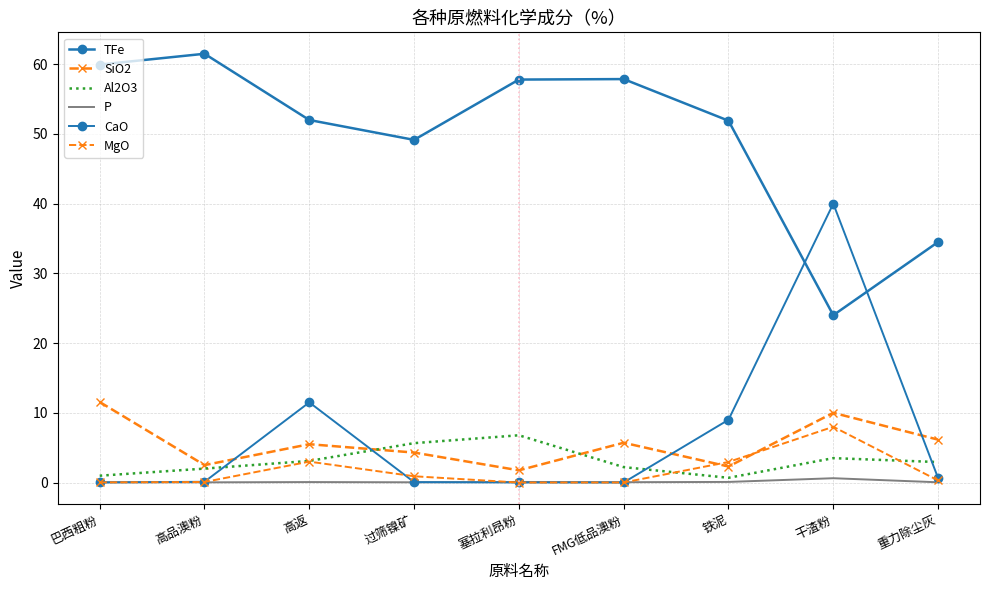

What is the total value across all series at 高返?

75.2